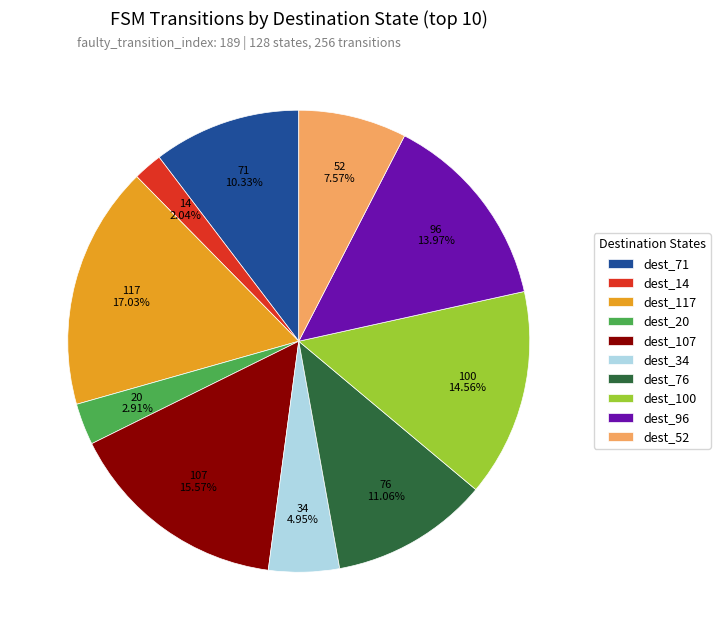

Combined, do dest_20 and dest_34 account for over 50%?

No